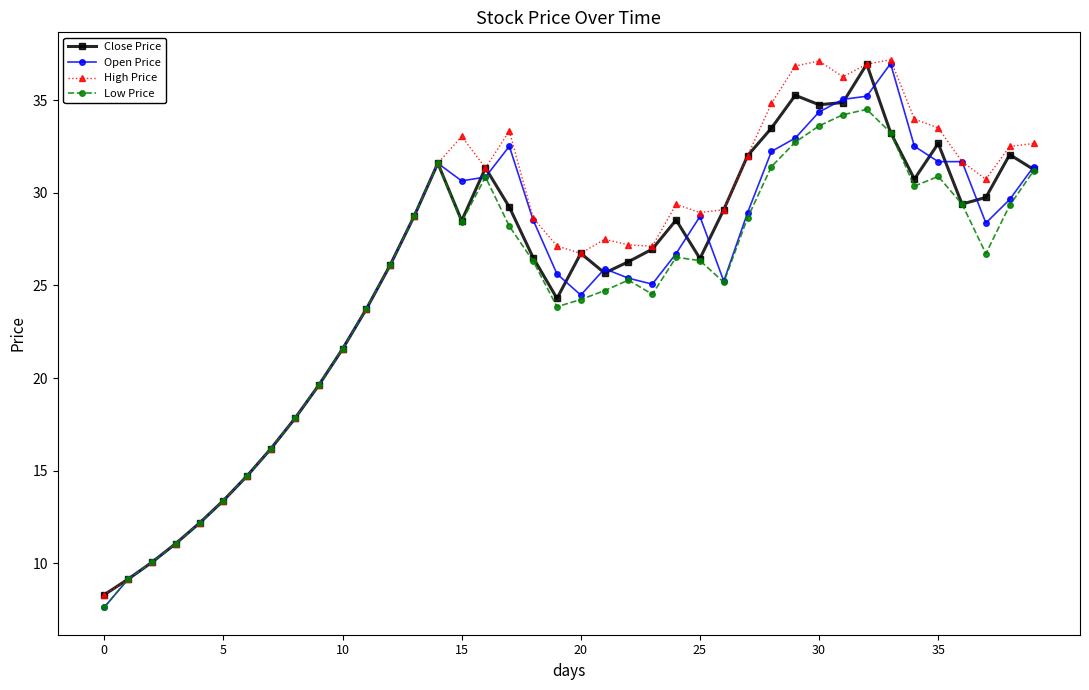

What is the maximum value for High Price?

37.2